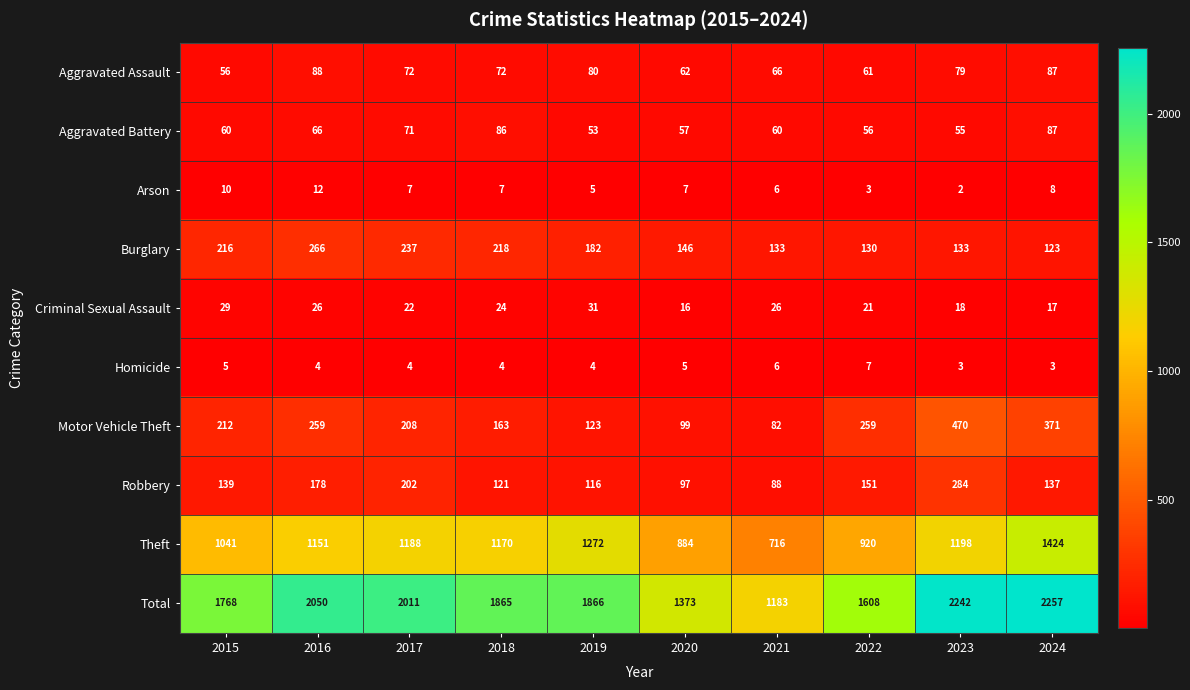

What is the total value across all series at 2023?

4484